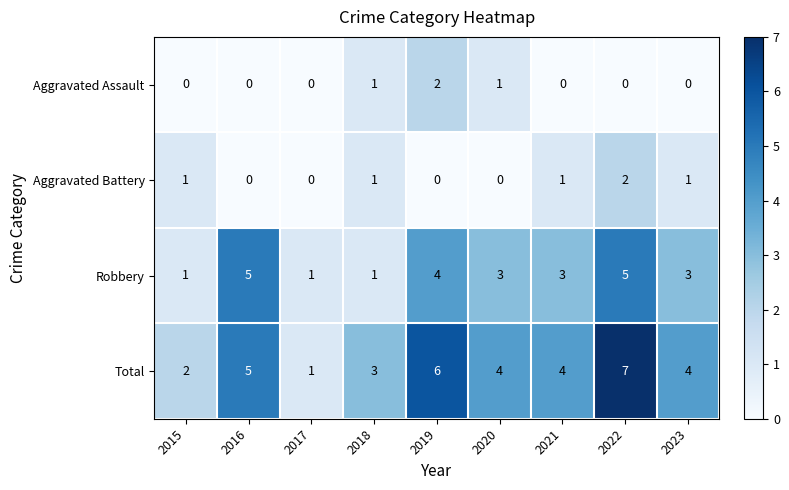

Count the number of data series in this chart.

4